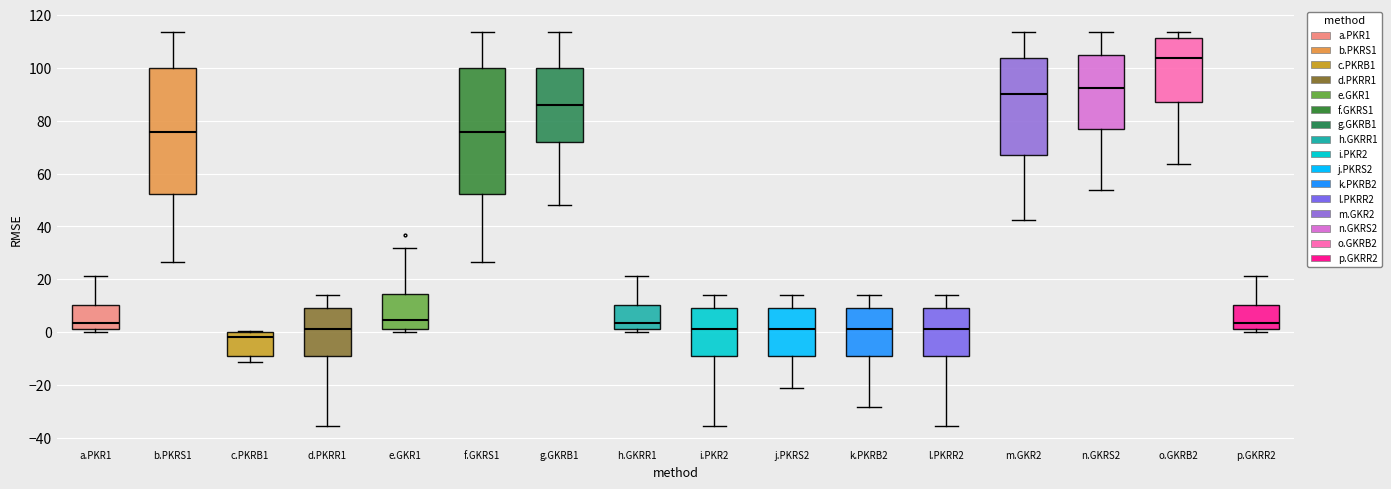

Which box has the lowest median line?

c.PKRB1